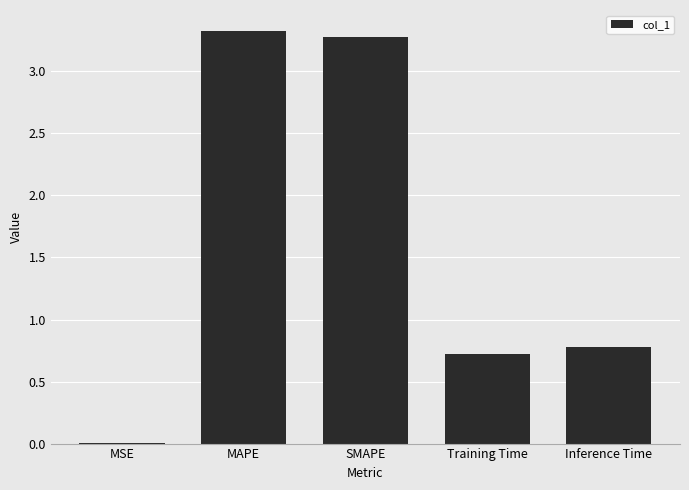

What is the greatest value displayed?

3.3